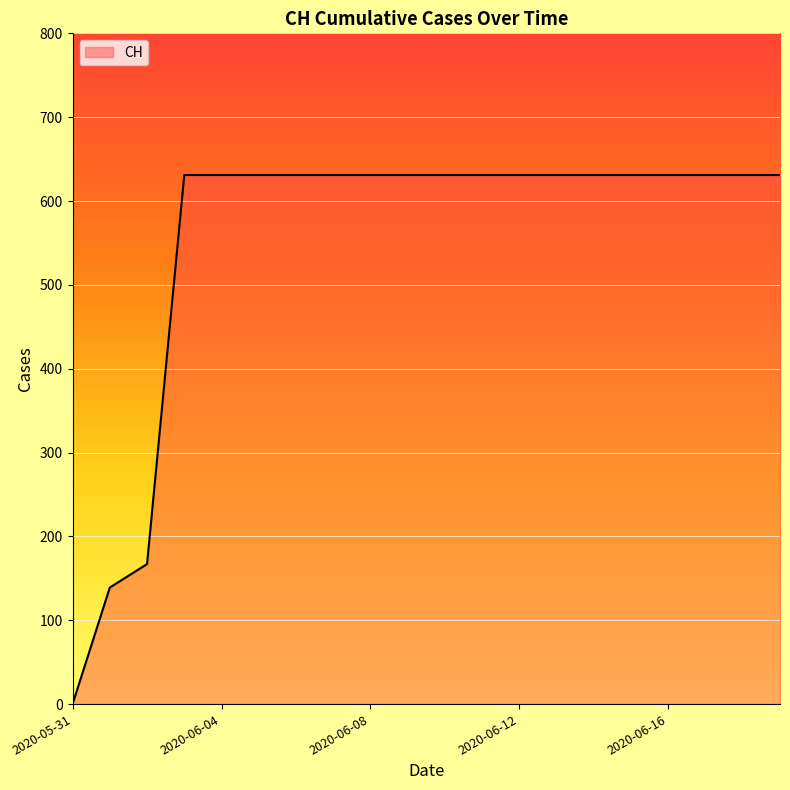

The value at 2020-05-31 is -405. True or false?

False